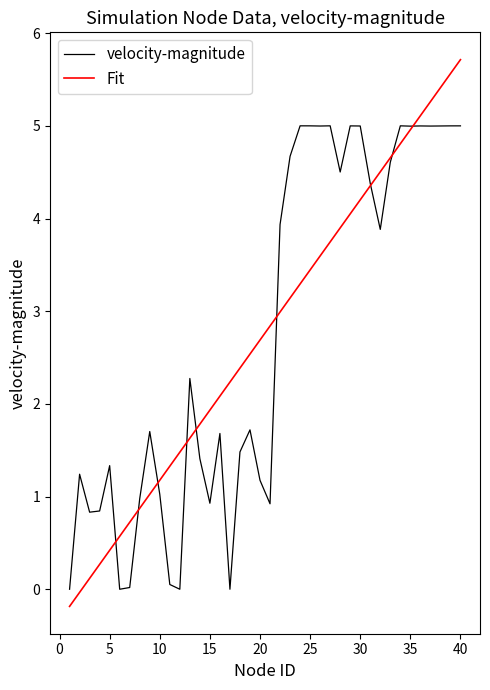

What are all the series names shown in the legend?

velocity-magnitude, Fit